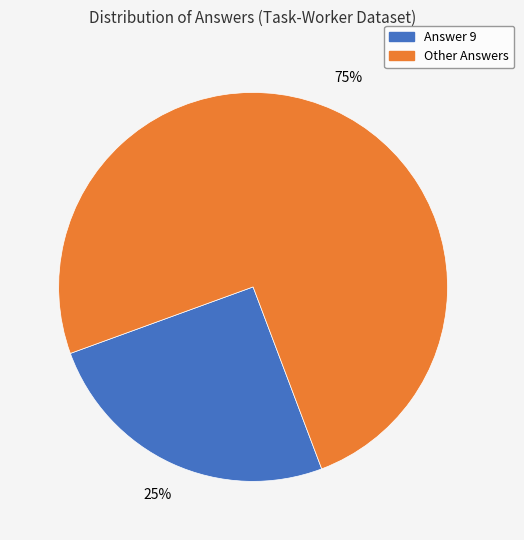

To the nearest percent, what is the difference between the largest and smallest slice percentages?

50%